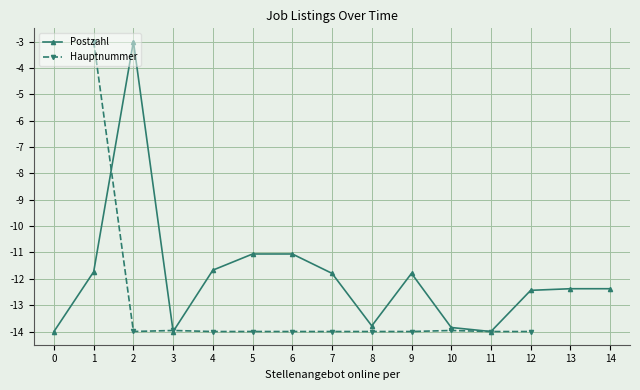

Between 2 and 4, which series saw the biggest shift?

Postzahl